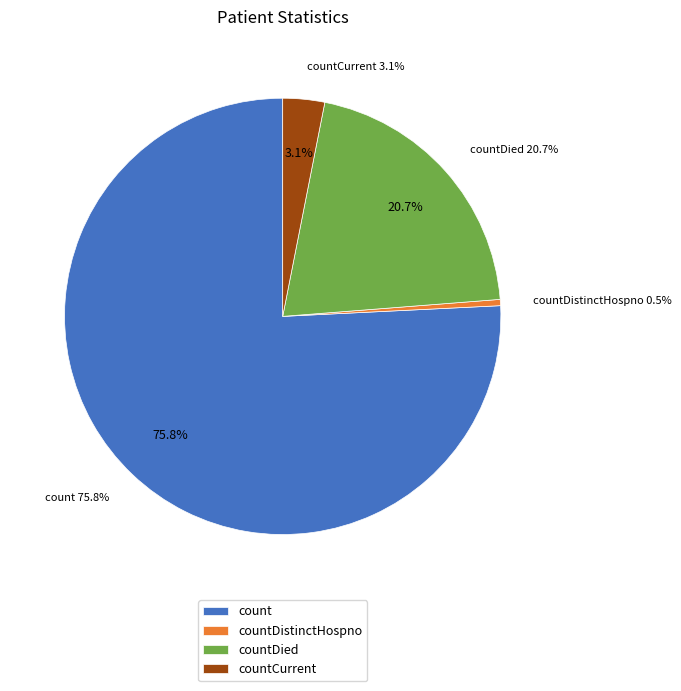

Is countDistinctHospno the majority of the pie?

No